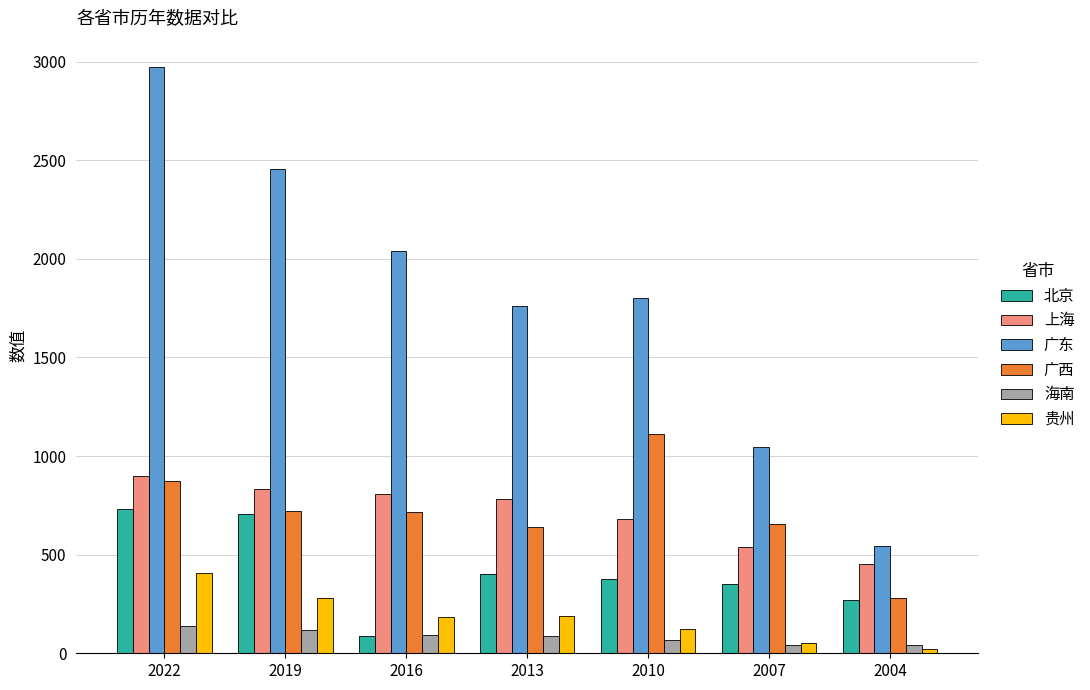

What is the sum of the 北京 values at 2004 and 2019?

975.9